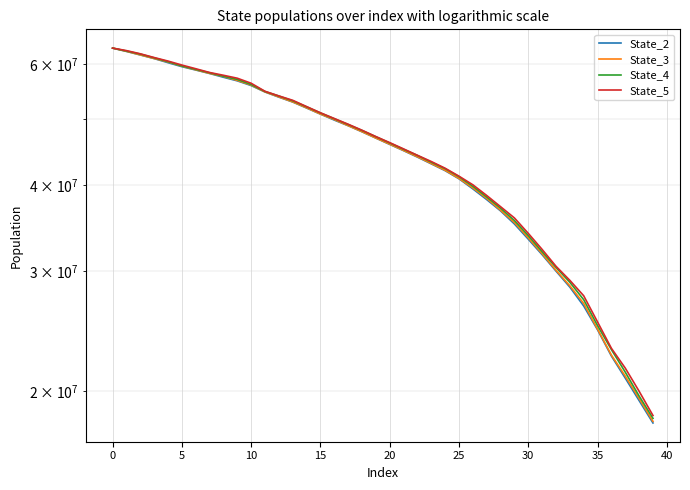

What is the maximum value shown in the chart?

63381412.8